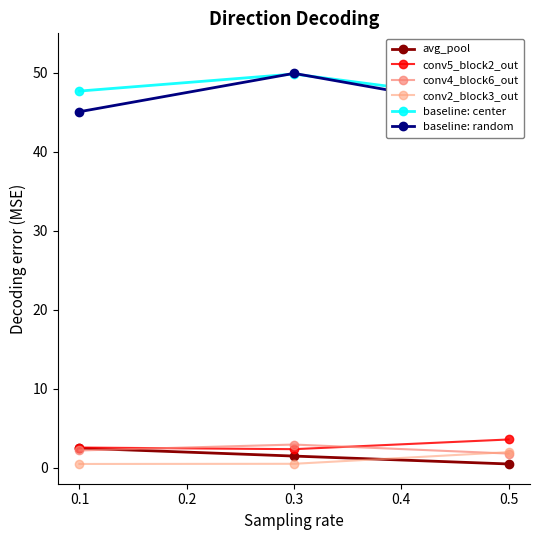

Reading left to right, extract all data points from this chart.

avg_pool: 2.5	1.5	0.5
conv5_block2_out: 2.6	2.4	3.6
conv4_block6_out: 2.2	3.0	1.8
conv2_block3_out: 0.5	0.5	2.0
baseline: center: 47.7	49.8	46.3
baseline: random: 45.1	49.9	45.1